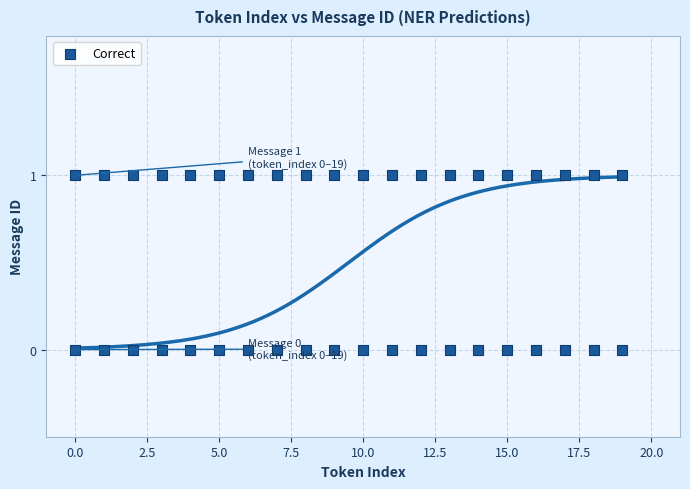

What is the range of X values (max minus min)?

19